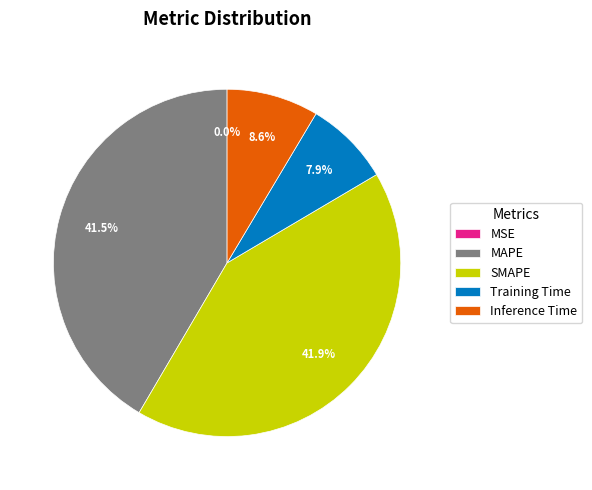

What percentage is the Training Time slice, to the nearest percent?

8%